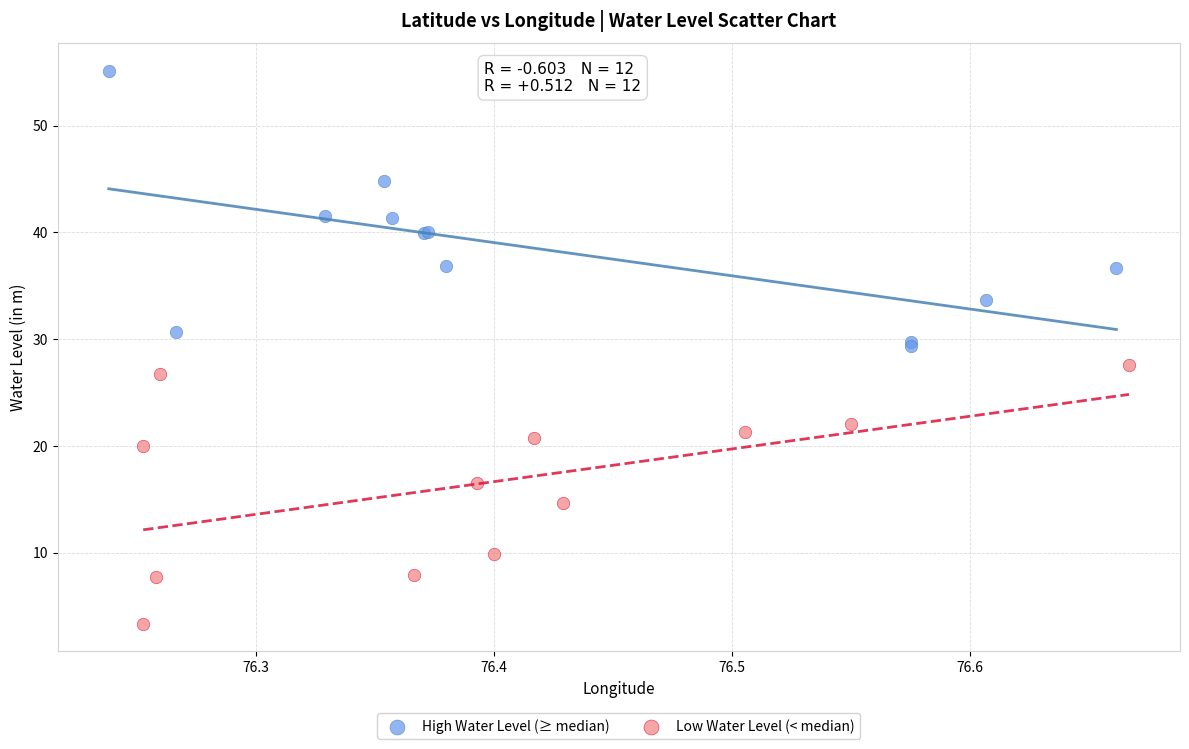

Which series has the widest spread of Y values?

High Water Level (≥ median)